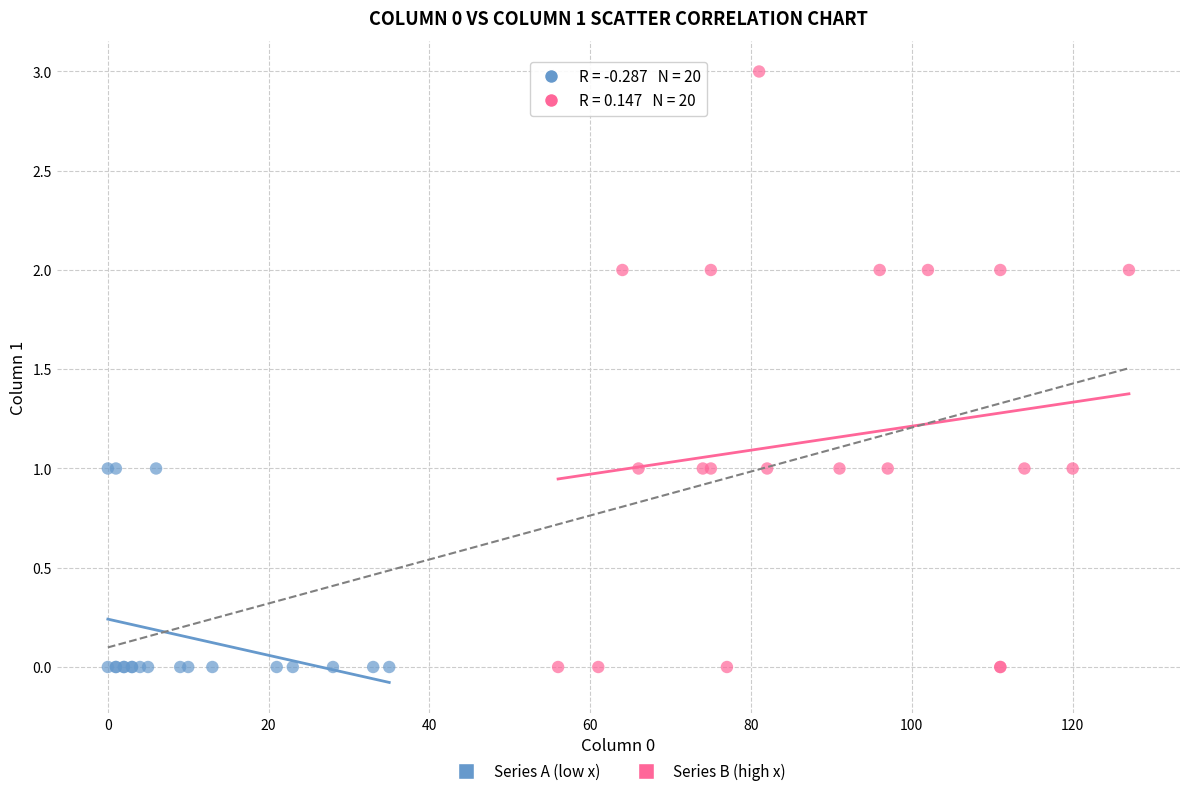

Which series has the widest spread of Y values?

Series B (high x)